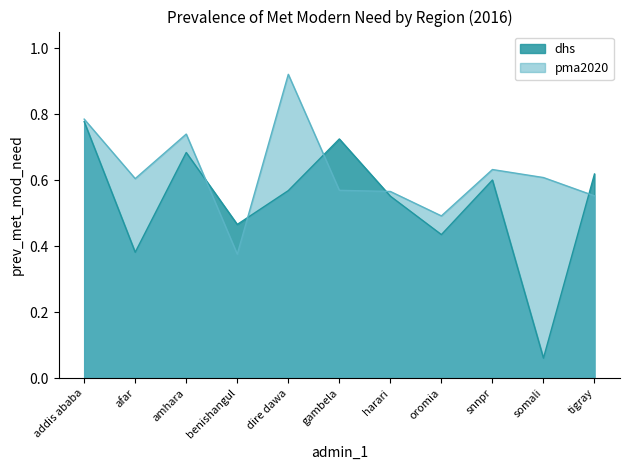

In dhs, how many points are lower than both neighbors (excluding endpoints)?

4